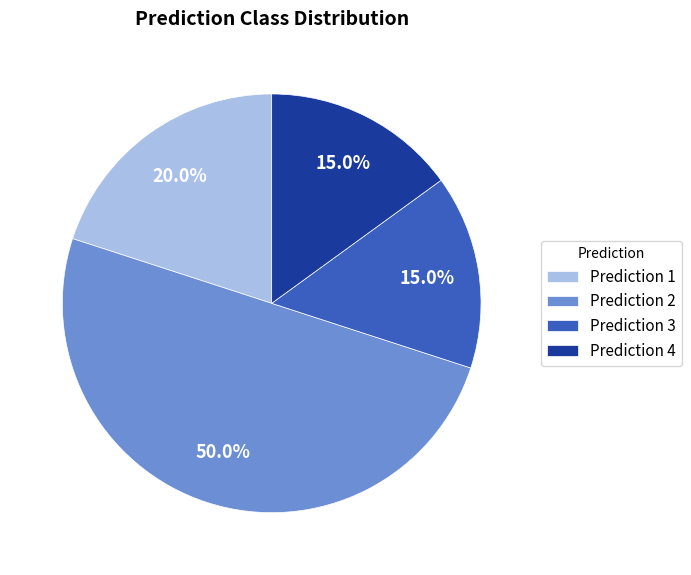

Combined, do Prediction 1 and Prediction 4 account for over 50%?

No